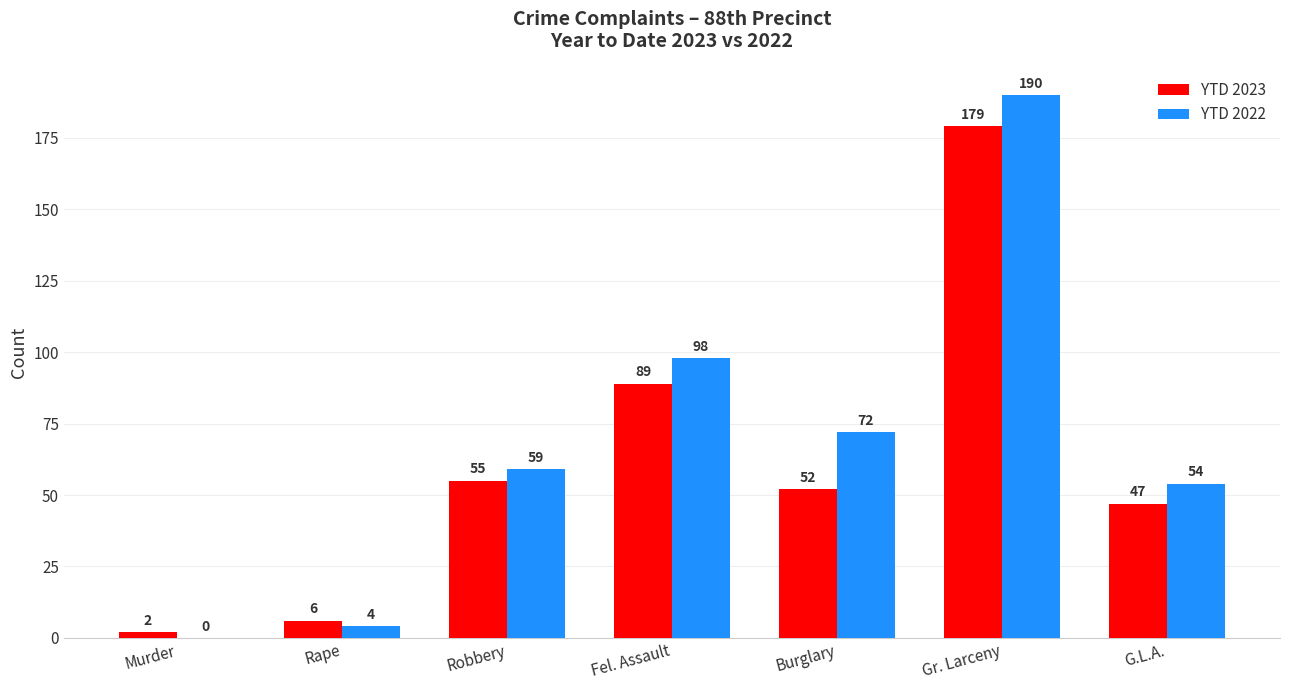

What is the sum of all YTD 2023 values?

430